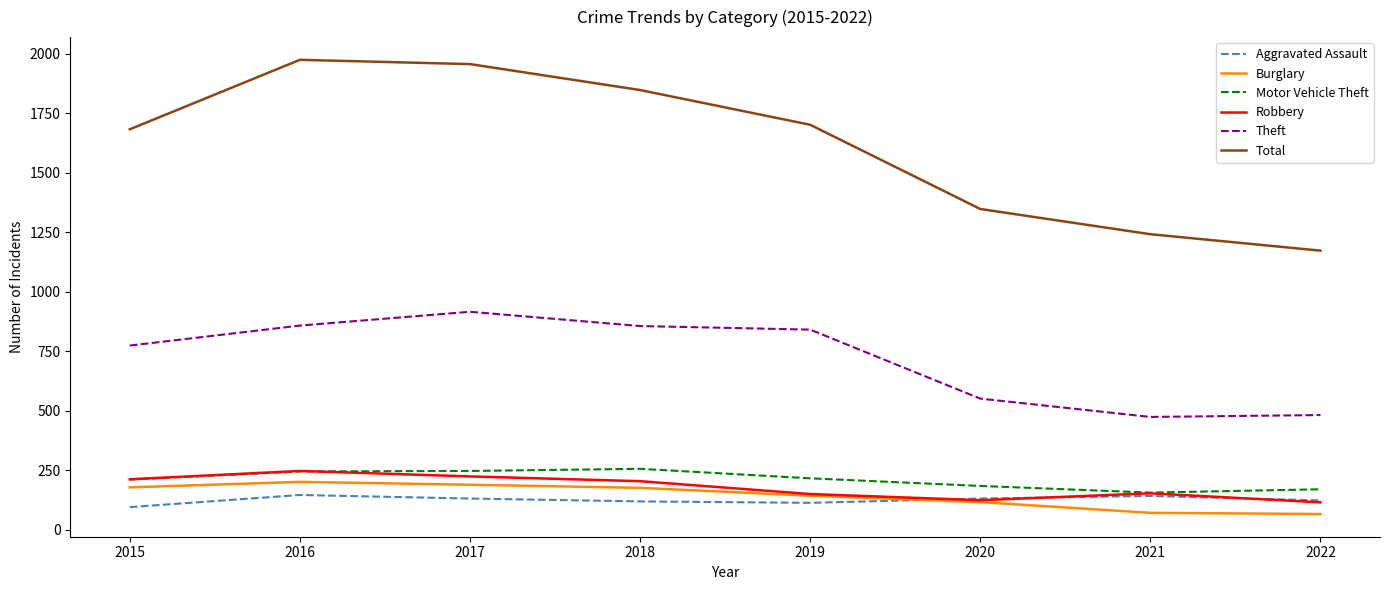

True or false: Theft and Robbery intersect in this chart.

False